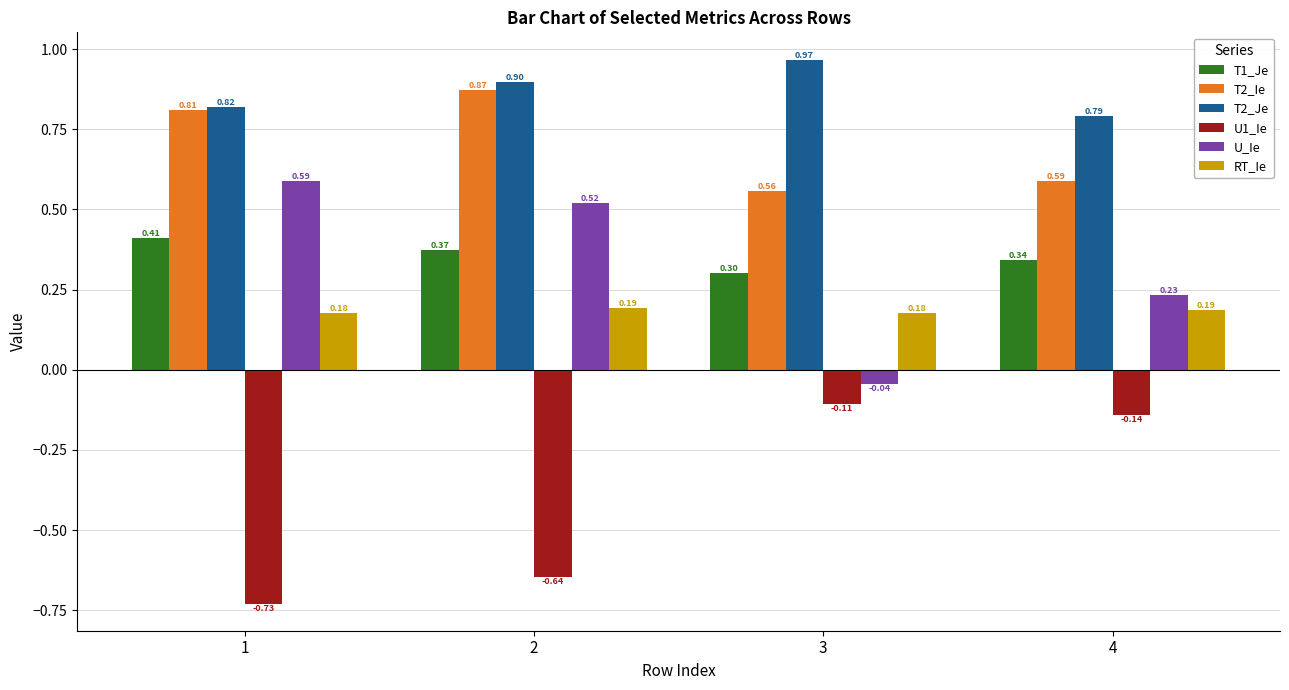

List the series in order of their peak value, highest first.

T2_Je, T2_Ie, U_Ie, T1_Je, RT_Ie, U1_Ie